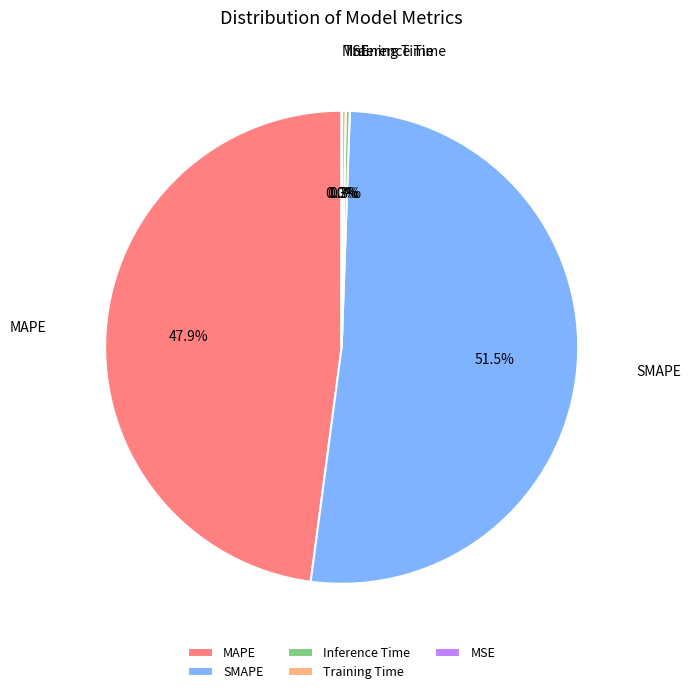

Which category has the biggest portion of the pie?

SMAPE